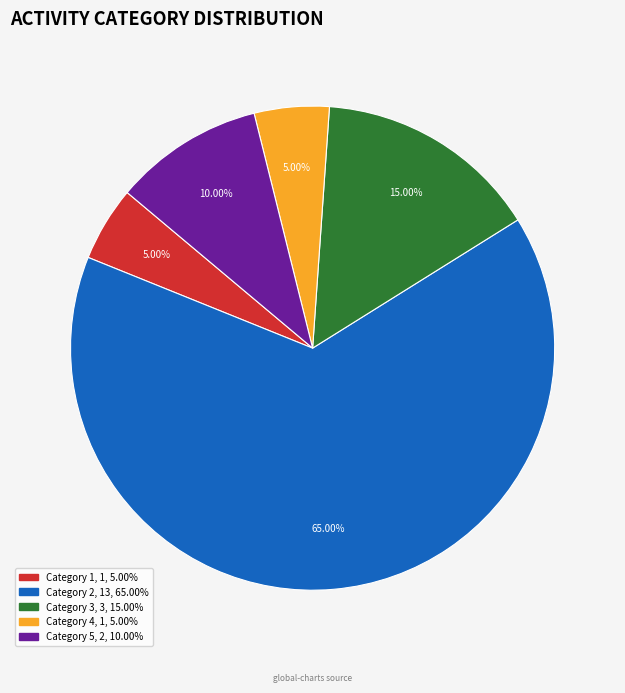

To the nearest percent, what percentage of the pie is Category 1?

5%